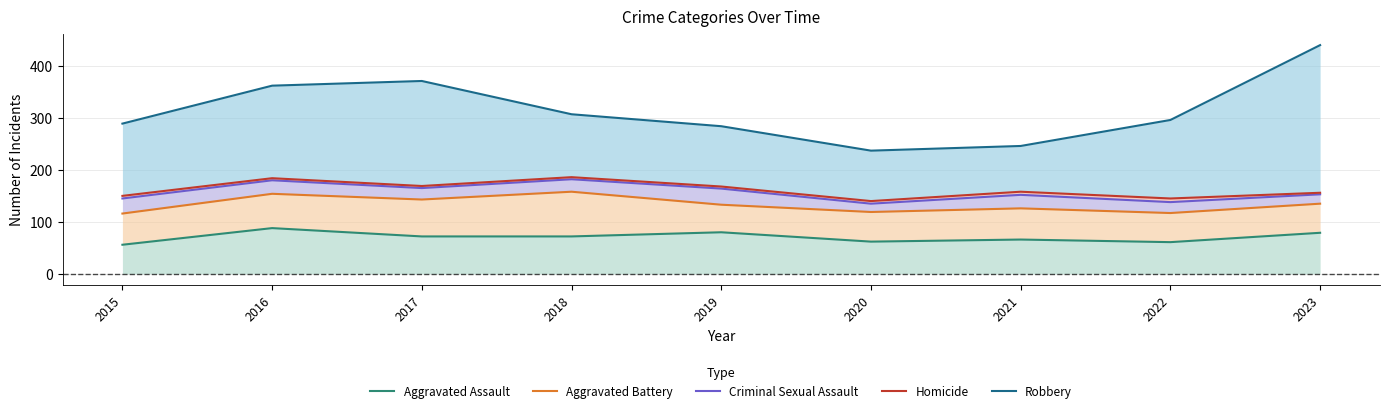

The Aggravated Assault series shows 61 at 2022. True or false?

True